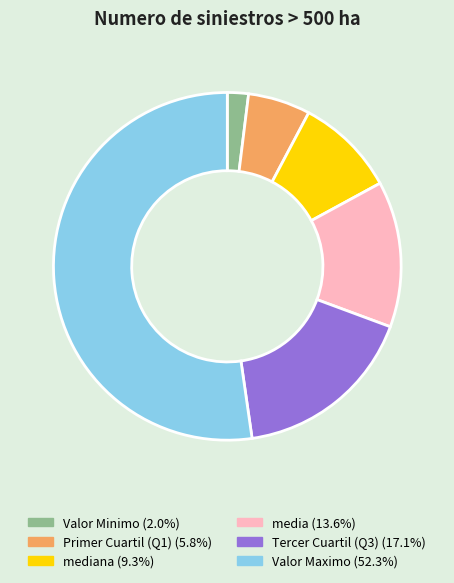

Does any single category account for the majority?

Yes